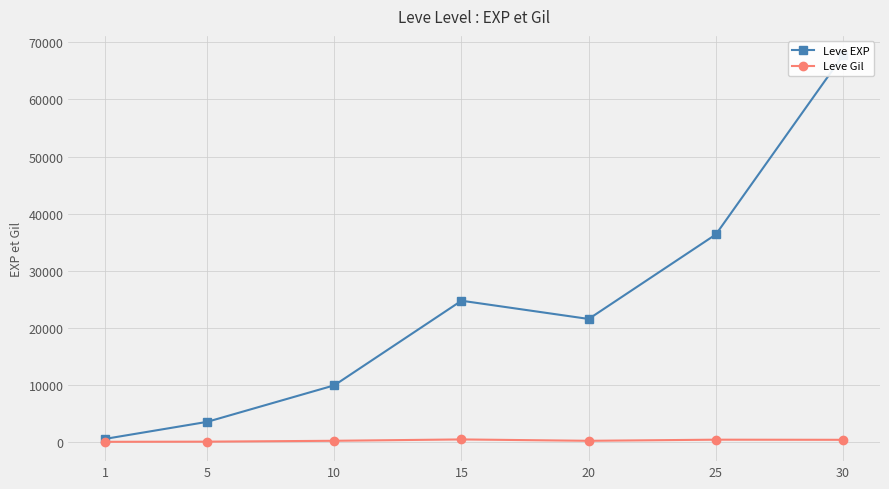

How many interior local peaks does the Leve Gil series have?

2